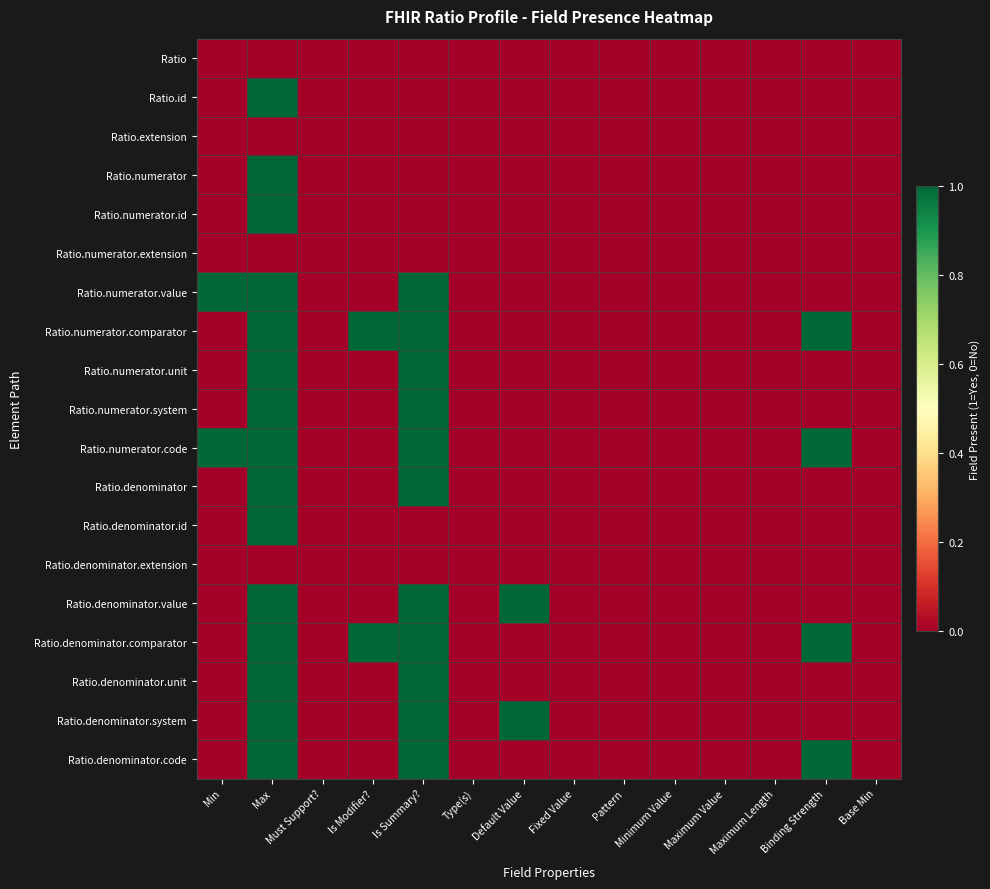

Reading right to left, extract all data points from this chart.

Ratio: Base Min=0	Binding Strength=0	Maximum Length=0	Maximum Value=0	Minimum Value=0	Pattern=0	Fixed Value=0	Default Value=0	Type(s)=0	Is Summary?=0	Is Modifier?=0	Must Support?=0	Max=0	Min=0
Ratio.id: Base Min=0	Binding Strength=0	Maximum Length=0	Maximum Value=0	Minimum Value=0	Pattern=0	Fixed Value=0	Default Value=0	Type(s)=0	Is Summary?=0	Is Modifier?=0	Must Support?=0	Max=1	Min=0
Ratio.extension: Base Min=0	Binding Strength=0	Maximum Length=0	Maximum Value=0	Minimum Value=0	Pattern=0	Fixed Value=0	Default Value=0	Type(s)=0	Is Summary?=0	Is Modifier?=0	Must Support?=0	Max=0	Min=0
Ratio.numerator: Base Min=0	Binding Strength=0	Maximum Length=0	Maximum Value=0	Minimum Value=0	Pattern=0	Fixed Value=0	Default Value=0	Type(s)=0	Is Summary?=0	Is Modifier?=0	Must Support?=0	Max=1	Min=0
Ratio.numerator.id: Base Min=0	Binding Strength=0	Maximum Length=0	Maximum Value=0	Minimum Value=0	Pattern=0	Fixed Value=0	Default Value=0	Type(s)=0	Is Summary?=0	Is Modifier?=0	Must Support?=0	Max=1	Min=0
Ratio.numerator.extension: Base Min=0	Binding Strength=0	Maximum Length=0	Maximum Value=0	Minimum Value=0	Pattern=0	Fixed Value=0	Default Value=0	Type(s)=0	Is Summary?=0	Is Modifier?=0	Must Support?=0	Max=0	Min=0
Ratio.numerator.value: Base Min=0	Binding Strength=0	Maximum Length=0	Maximum Value=0	Minimum Value=0	Pattern=0	Fixed Value=0	Default Value=0	Type(s)=0	Is Summary?=1	Is Modifier?=0	Must Support?=0	Max=1	Min=1
Ratio.numerator.comparator: Base Min=0	Binding Strength=1	Maximum Length=0	Maximum Value=0	Minimum Value=0	Pattern=0	Fixed Value=0	Default Value=0	Type(s)=0	Is Summary?=1	Is Modifier?=1	Must Support?=0	Max=1	Min=0
Ratio.numerator.unit: Base Min=0	Binding Strength=0	Maximum Length=0	Maximum Value=0	Minimum Value=0	Pattern=0	Fixed Value=0	Default Value=0	Type(s)=0	Is Summary?=1	Is Modifier?=0	Must Support?=0	Max=1	Min=0
Ratio.numerator.system: Base Min=0	Binding Strength=0	Maximum Length=0	Maximum Value=0	Minimum Value=0	Pattern=0	Fixed Value=0	Default Value=0	Type(s)=0	Is Summary?=1	Is Modifier?=0	Must Support?=0	Max=1	Min=0
Ratio.numerator.code: Base Min=0	Binding Strength=1	Maximum Length=0	Maximum Value=0	Minimum Value=0	Pattern=0	Fixed Value=0	Default Value=0	Type(s)=0	Is Summary?=1	Is Modifier?=0	Must Support?=0	Max=1	Min=1
Ratio.denominator: Base Min=0	Binding Strength=0	Maximum Length=0	Maximum Value=0	Minimum Value=0	Pattern=0	Fixed Value=0	Default Value=0	Type(s)=0	Is Summary?=1	Is Modifier?=0	Must Support?=0	Max=1	Min=0
Ratio.denominator.id: Base Min=0	Binding Strength=0	Maximum Length=0	Maximum Value=0	Minimum Value=0	Pattern=0	Fixed Value=0	Default Value=0	Type(s)=0	Is Summary?=0	Is Modifier?=0	Must Support?=0	Max=1	Min=0
Ratio.denominator.extension: Base Min=0	Binding Strength=0	Maximum Length=0	Maximum Value=0	Minimum Value=0	Pattern=0	Fixed Value=0	Default Value=0	Type(s)=0	Is Summary?=0	Is Modifier?=0	Must Support?=0	Max=0	Min=0
Ratio.denominator.value: Base Min=0	Binding Strength=0	Maximum Length=0	Maximum Value=0	Minimum Value=0	Pattern=0	Fixed Value=0	Default Value=1	Type(s)=0	Is Summary?=1	Is Modifier?=0	Must Support?=0	Max=1	Min=0
Ratio.denominator.comparator: Base Min=0	Binding Strength=1	Maximum Length=0	Maximum Value=0	Minimum Value=0	Pattern=0	Fixed Value=0	Default Value=0	Type(s)=0	Is Summary?=1	Is Modifier?=1	Must Support?=0	Max=1	Min=0
Ratio.denominator.unit: Base Min=0	Binding Strength=0	Maximum Length=0	Maximum Value=0	Minimum Value=0	Pattern=0	Fixed Value=0	Default Value=0	Type(s)=0	Is Summary?=1	Is Modifier?=0	Must Support?=0	Max=1	Min=0
Ratio.denominator.system: Base Min=0	Binding Strength=0	Maximum Length=0	Maximum Value=0	Minimum Value=0	Pattern=0	Fixed Value=0	Default Value=1	Type(s)=0	Is Summary?=1	Is Modifier?=0	Must Support?=0	Max=1	Min=0
Ratio.denominator.code: Base Min=0	Binding Strength=1	Maximum Length=0	Maximum Value=0	Minimum Value=0	Pattern=0	Fixed Value=0	Default Value=0	Type(s)=0	Is Summary?=1	Is Modifier?=0	Must Support?=0	Max=1	Min=0